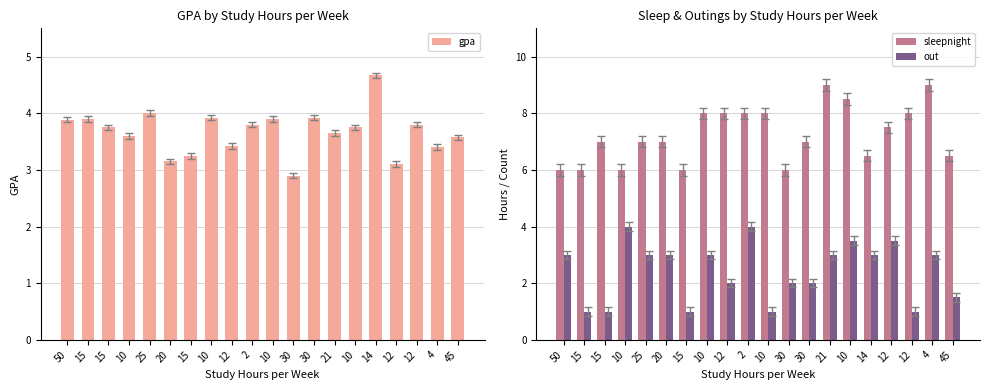

Is the value of sleepnight at 30 greater than the value of gpa at 15?

Yes